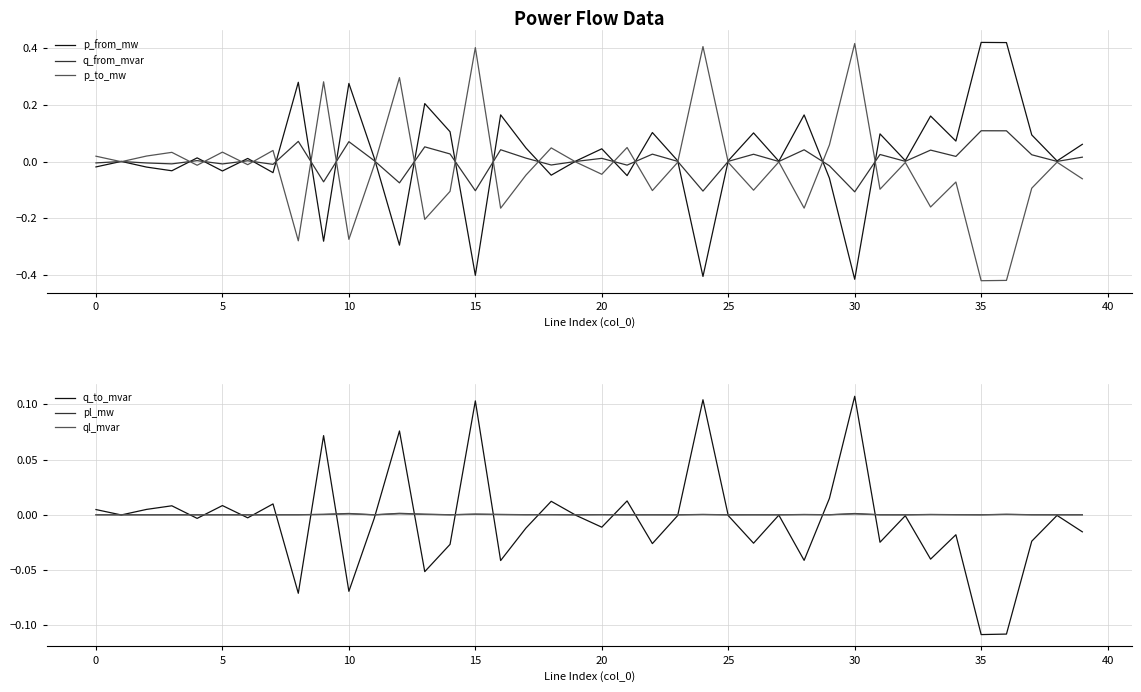

What is the spread (max minus min) of values at 14?

0.2